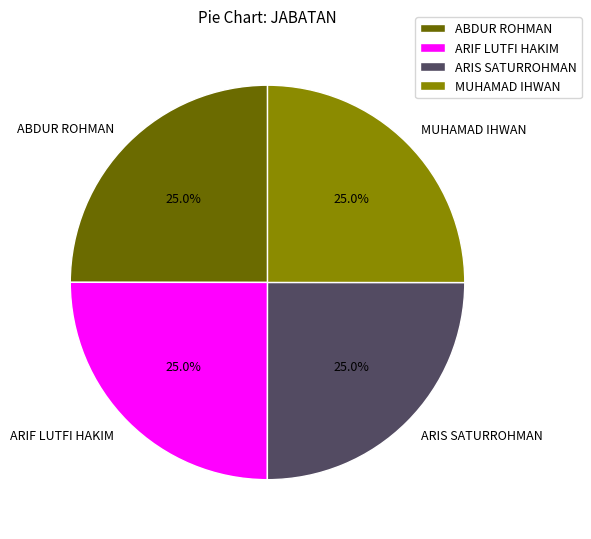

To the nearest percent, what portion does ARIF LUTFI HAKIM represent?

25%